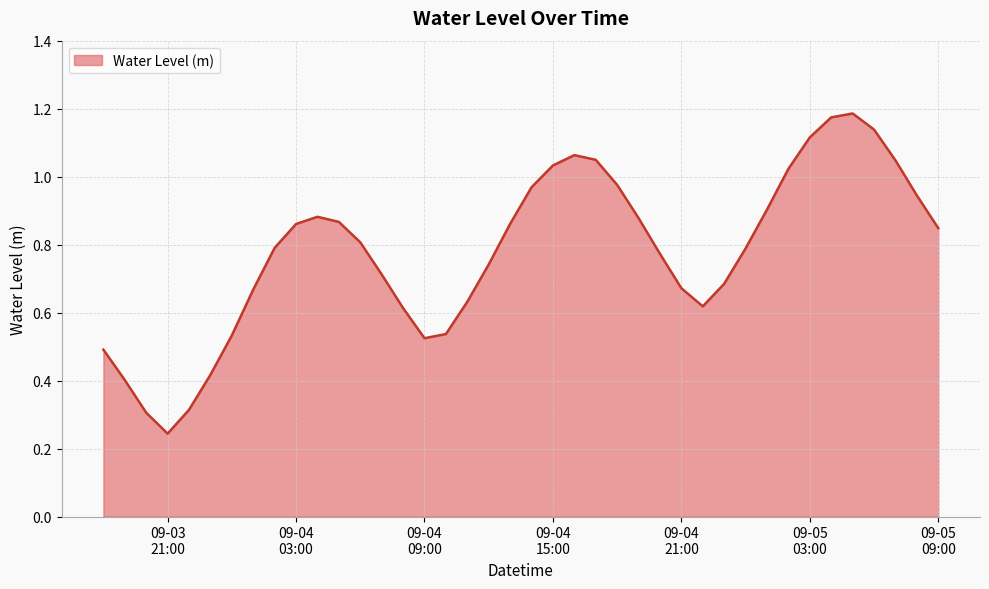

At which label is the value closest to 0?

09-03
21:00